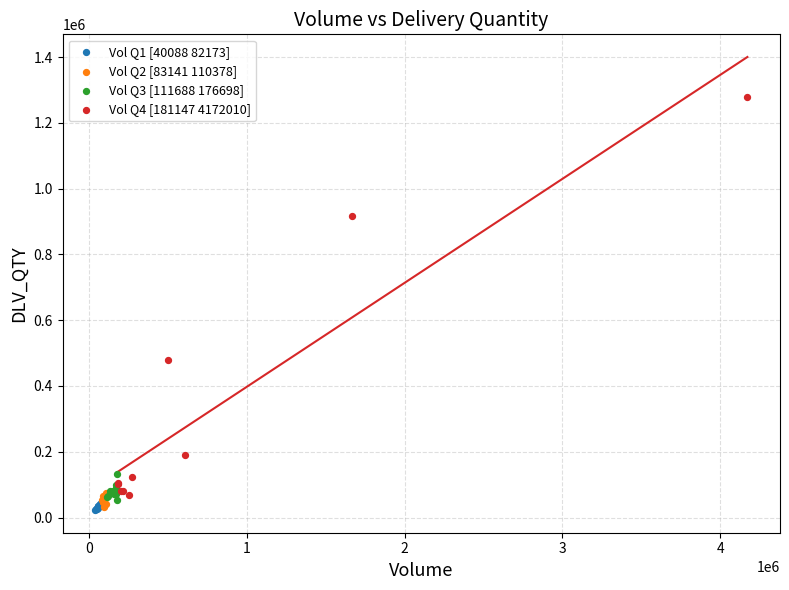

Which series has the widest spread of Y values?

Vol Q4 [181147 4172010]